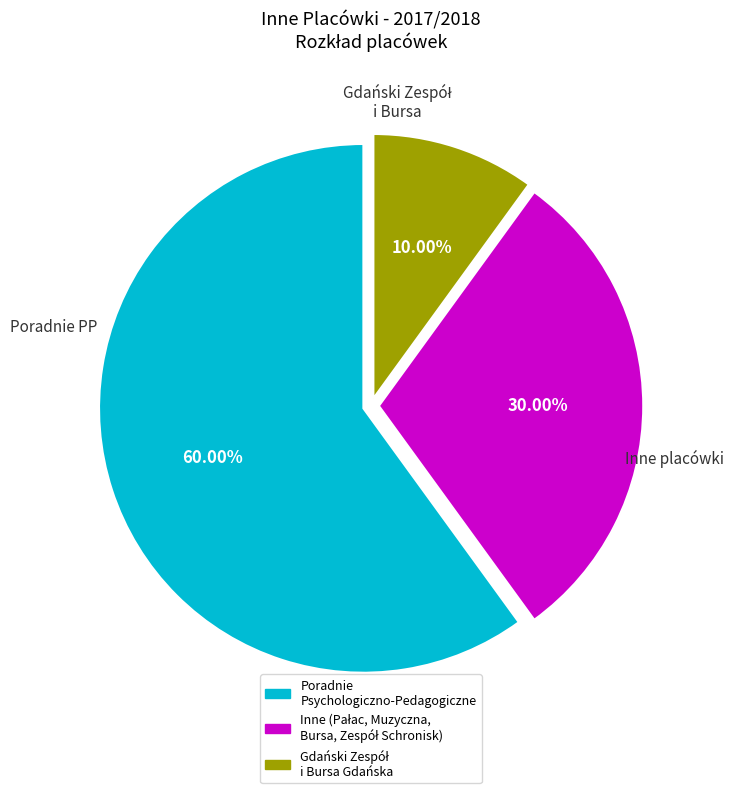

Is there a majority slice in this chart?

Yes